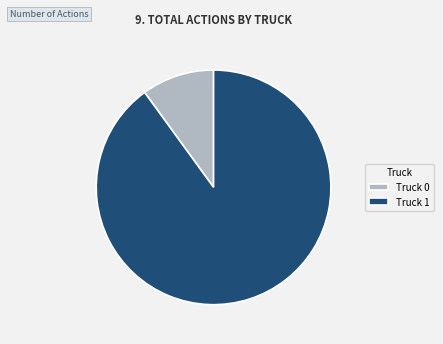

Approximately how many times larger is the value at Truck 1 compared to Truck 0?

9.0